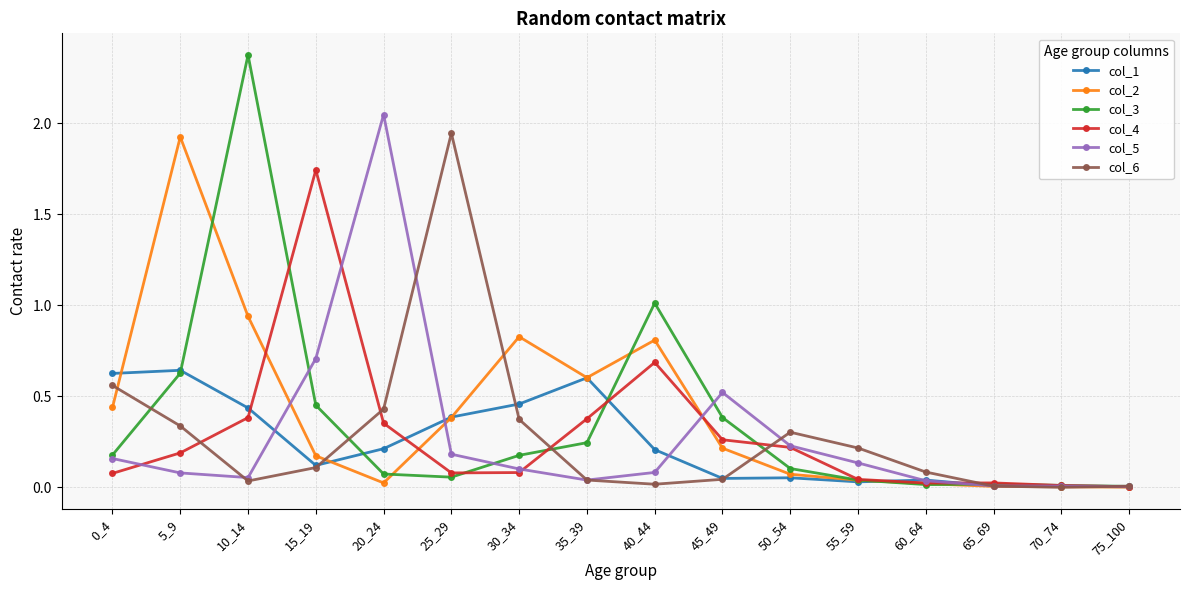

At which category is the sum across all series the highest?

10_14